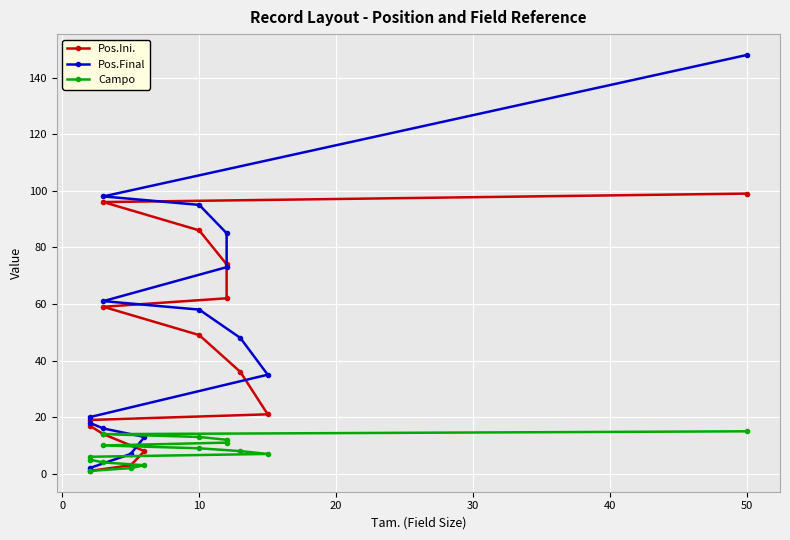

Reading left to right, what are all the values shown in this chart?

Pos.Ini.: 1	3	8	14	17	19	21	36	49	59	62	74	86	96	99
Pos.Final: 2	7	13	16	18	20	35	48	58	61	73	85	95	98	148
Campo: 1	2	3	4	5	6	7	8	9	10	11	12	13	14	15